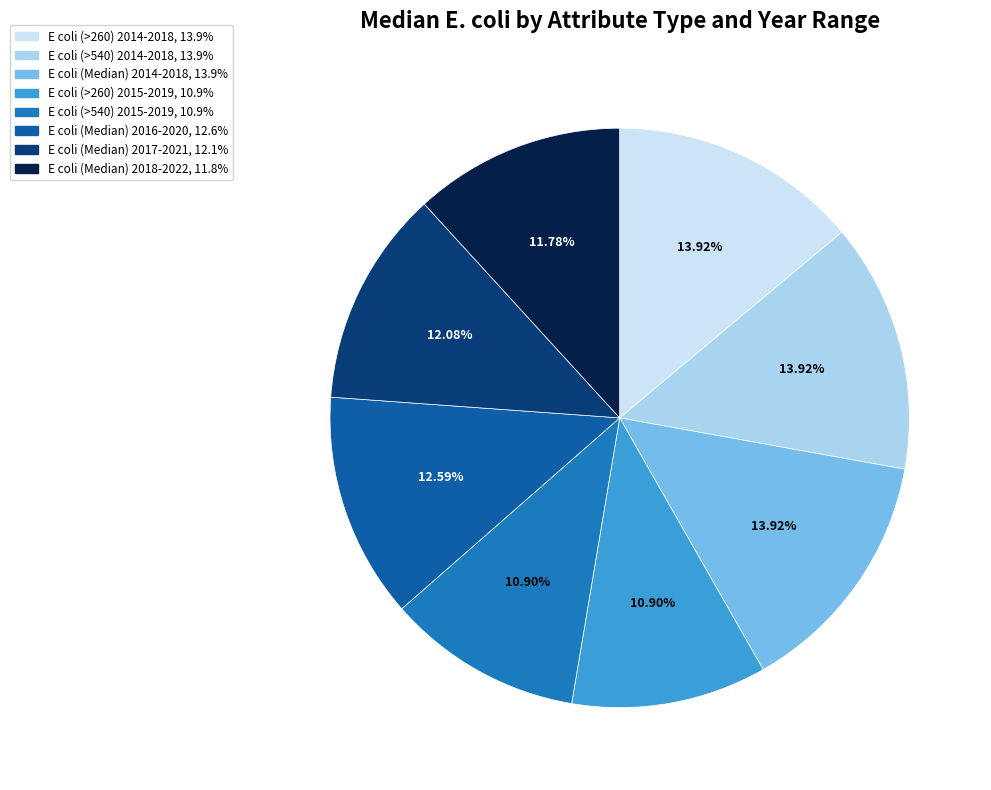

To the nearest percent, what is the combined percentage of E coli (Median) 2014-2018 and E coli (>260) 2015-2019?

25%